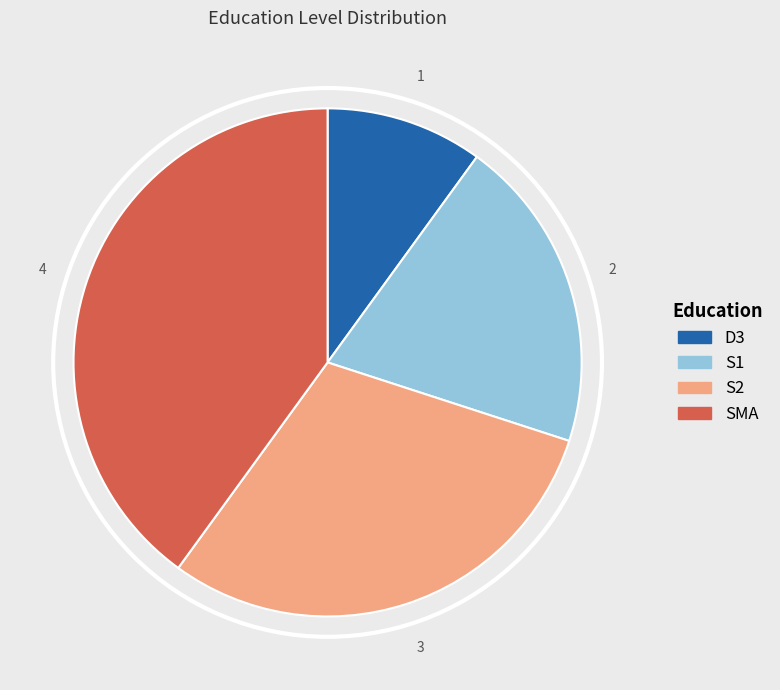

Which category has the smallest portion of the pie?

D3